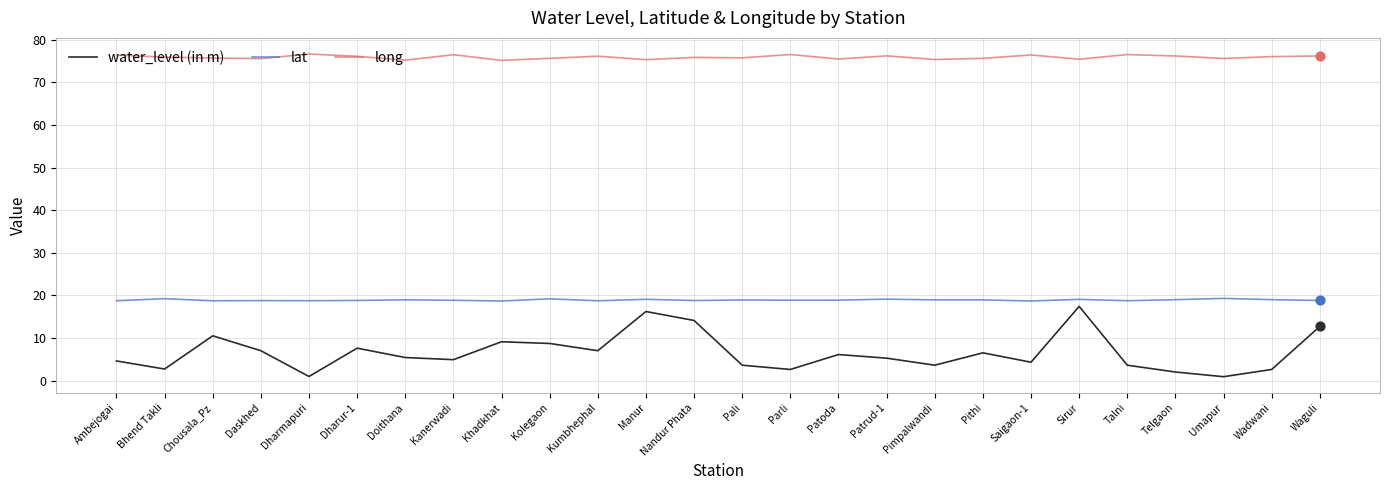

At how many categories does at least one series exceed 69?

26